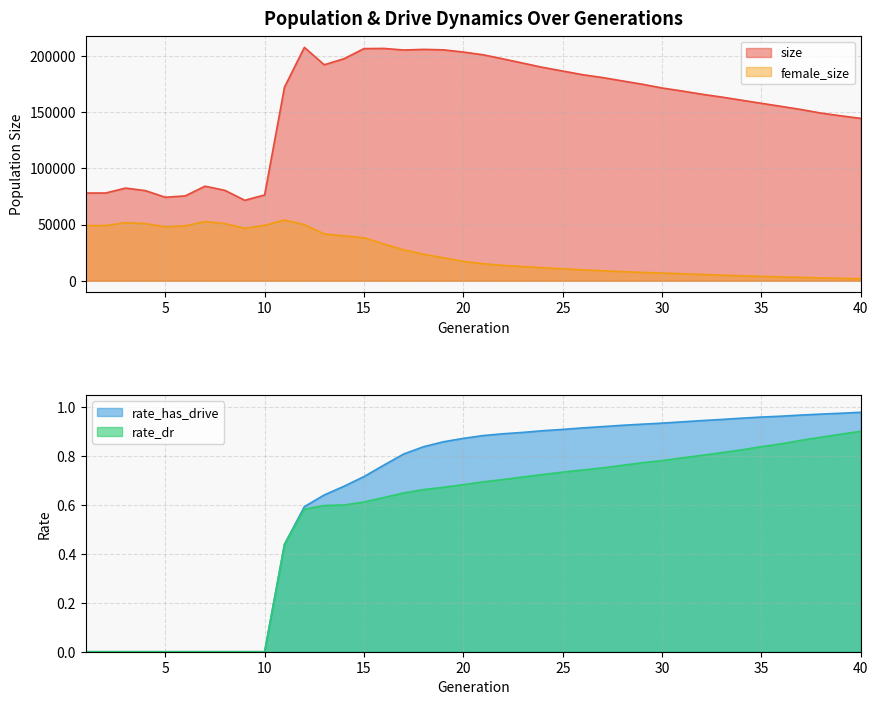

True or false: female_size and rate_has_drive cross at least once.

False